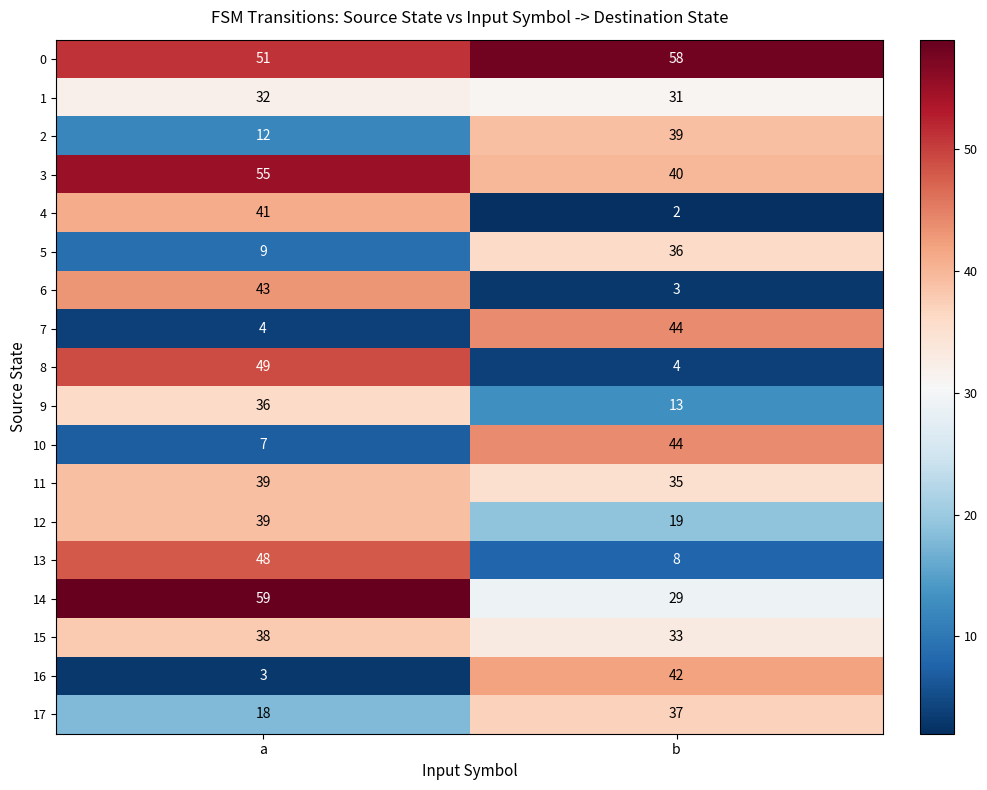

What value does the 10 series have at a, to the nearest 10?

10